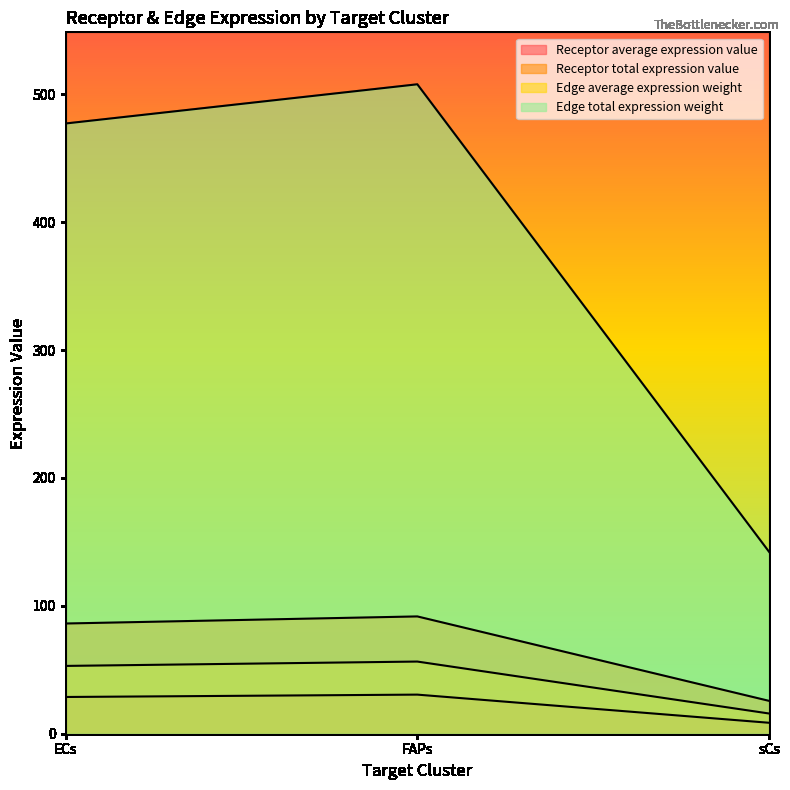

Reading left to right, list all the values displayed in this chart.

Receptor average expression value: 28.7	30.6	8.6
Receptor total expression value: 86.2	91.7	25.7
Edge average expression weight: 53.0	56.4	15.8
Edge total expression weight: 477.1	507.8	142.2